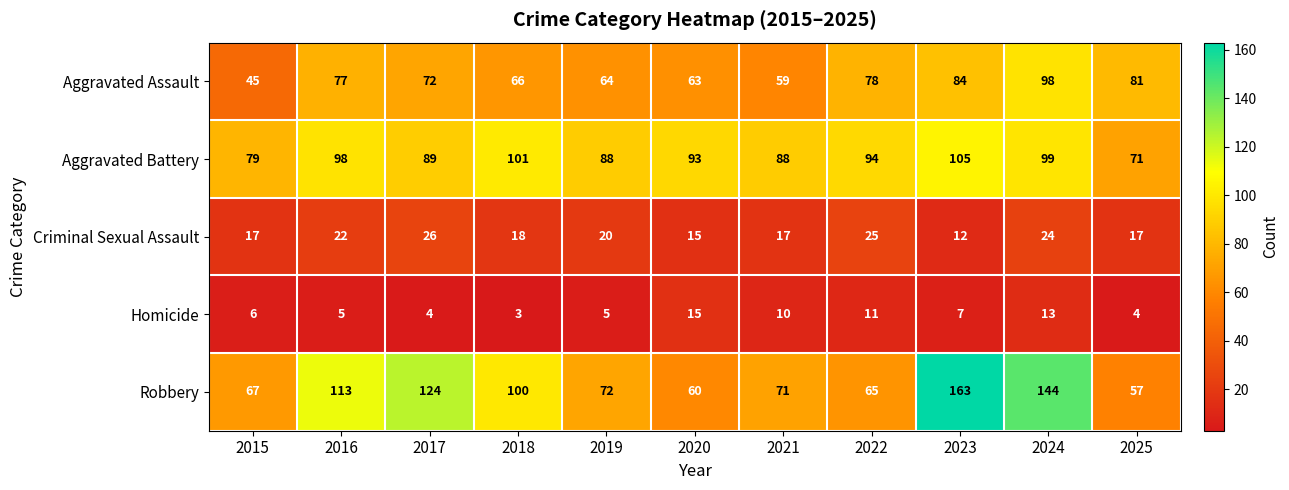

Is it true that Criminal Sexual Assault equals 24 at 2025?

False